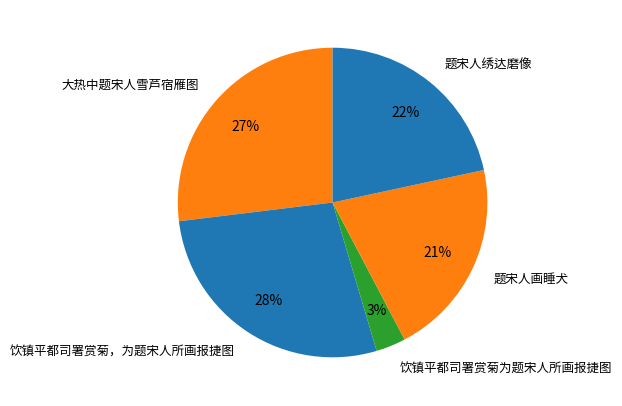

Does 题宋人画睡犬 represent more than half of the total?

No